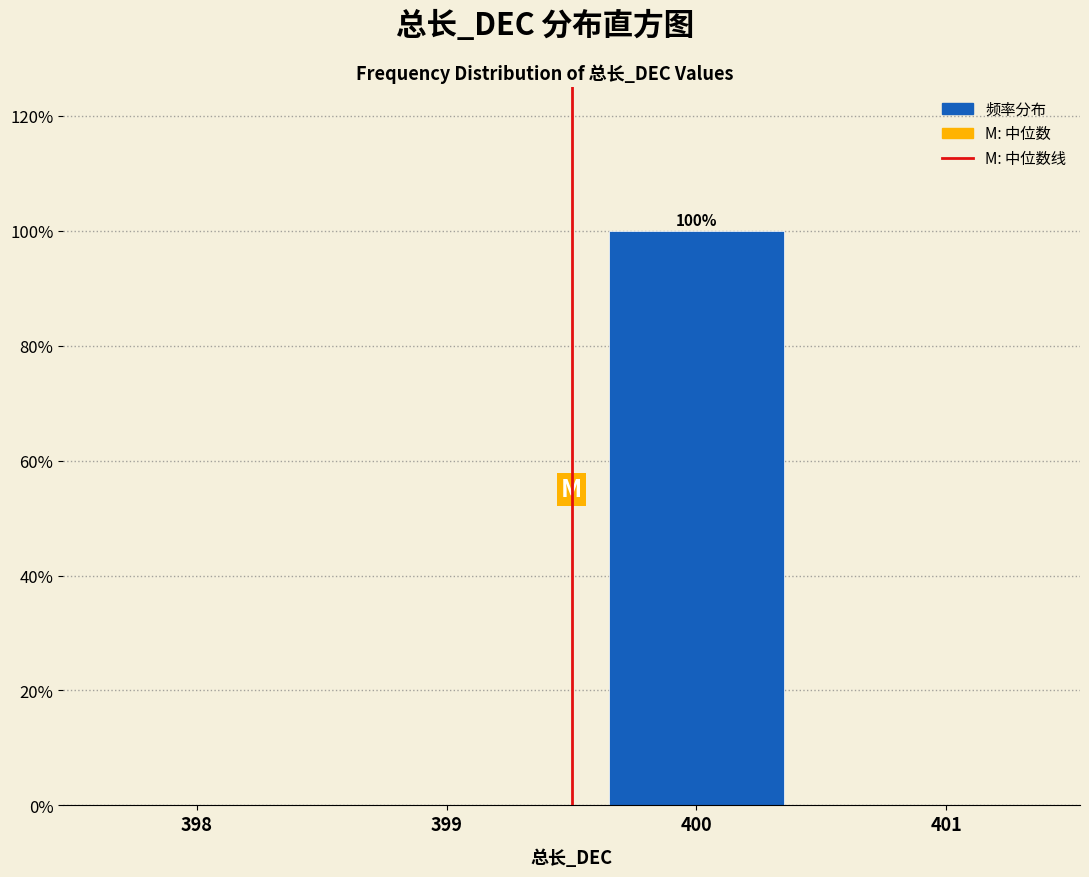

Reading left to right, what are all the values shown in this chart?

398=0	399=0	400=100	401=0